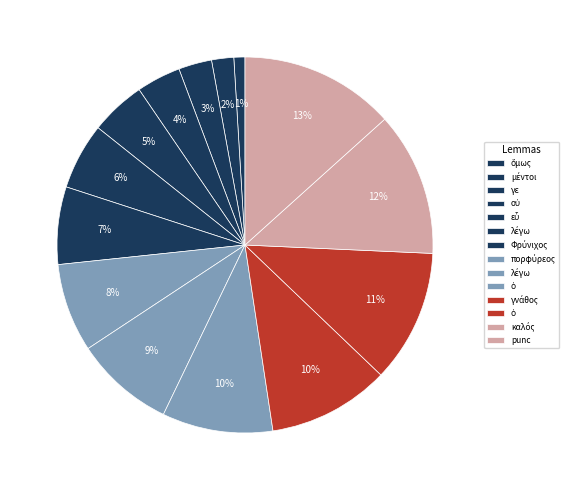

How many segments does this pie chart have?

14